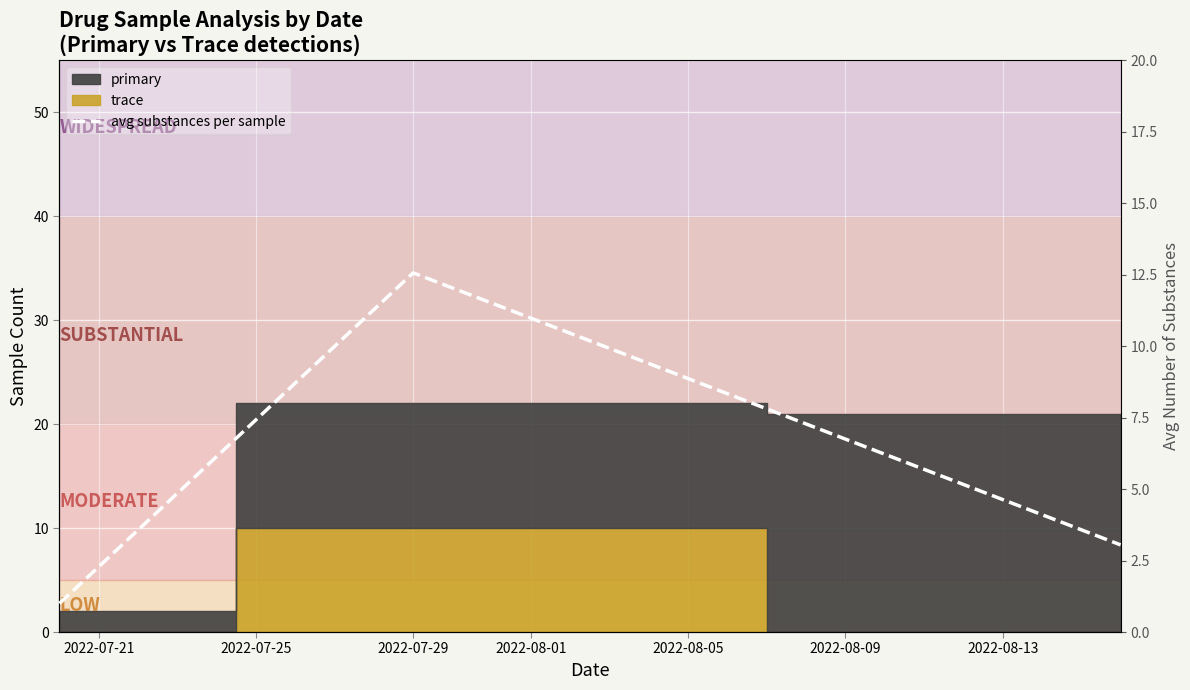

What is the value of the 3rd point from the left?

3.0